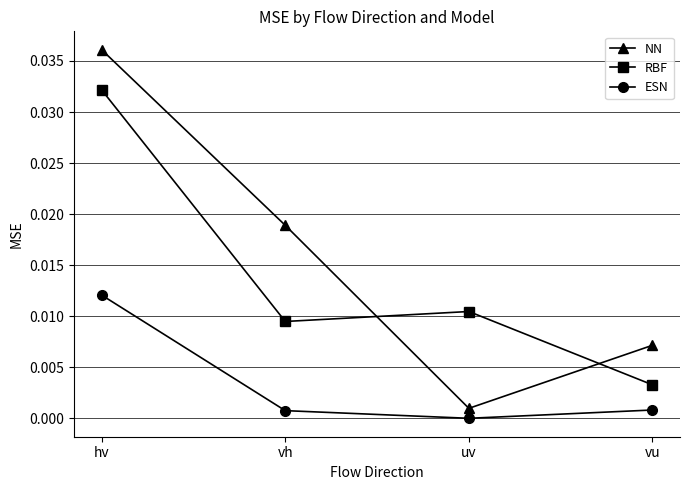

True or false: RBF and ESN intersect in this chart.

False